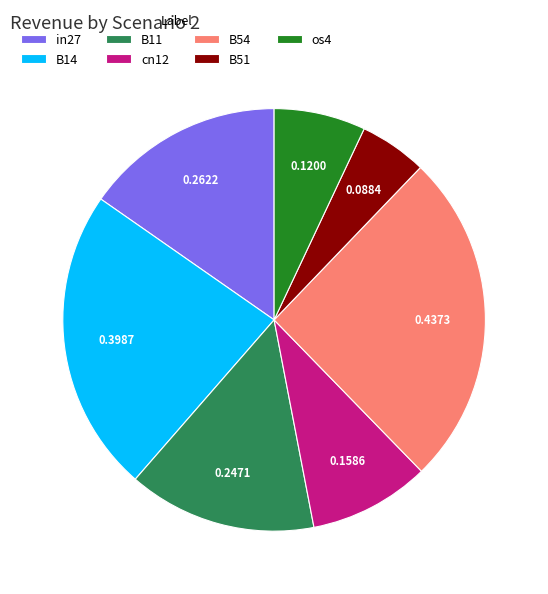

Is B51 the majority of the pie?

No